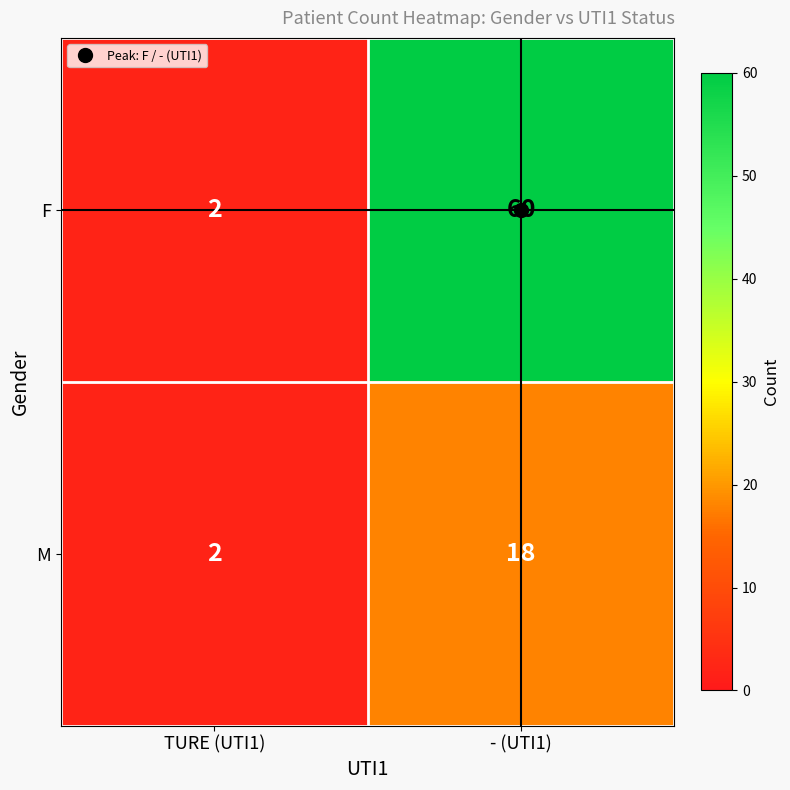

Between TURE (UTI1) and - (UTI1), which series saw the biggest shift?

F